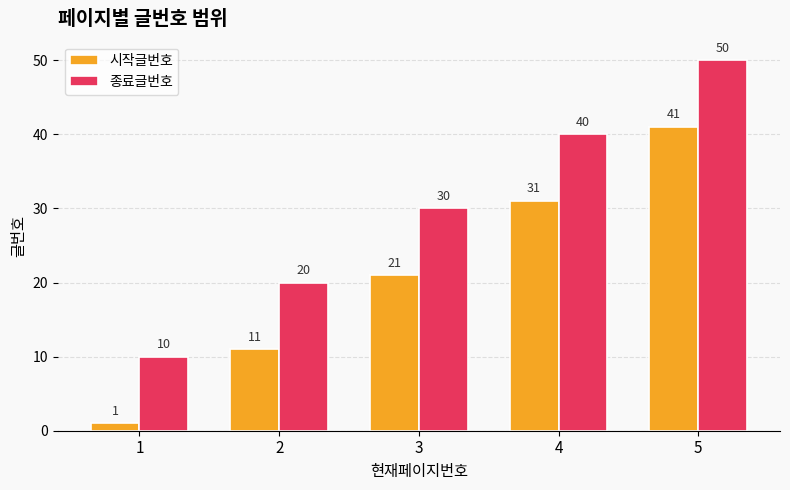

What is the spread (max minus min) of values at 1?

9